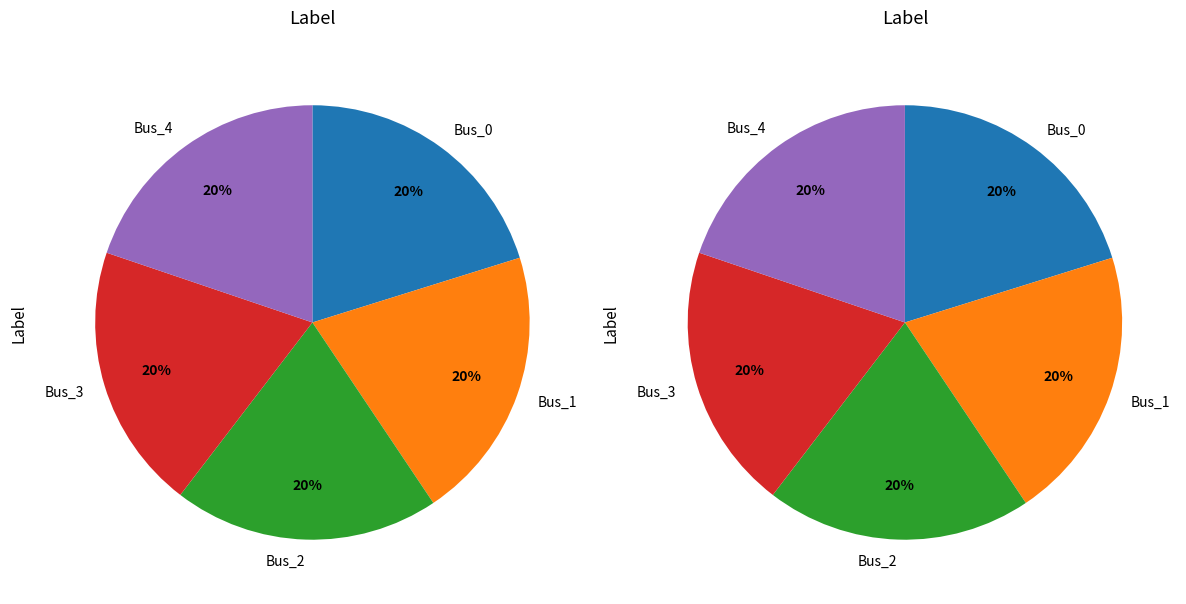

The Bus_0 slice represents 20% of the pie. True or false?

True